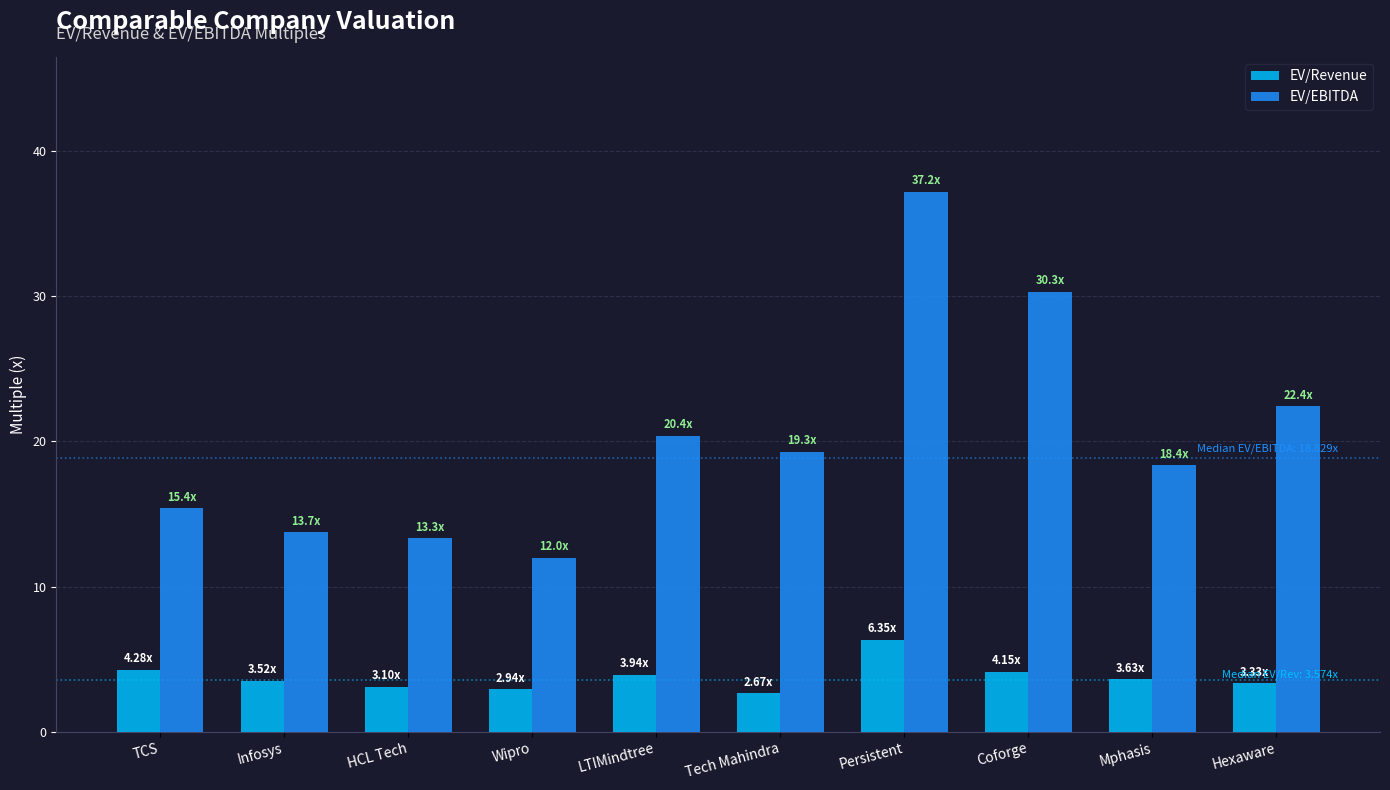

What is the total value across all series at Coforge?

34.5